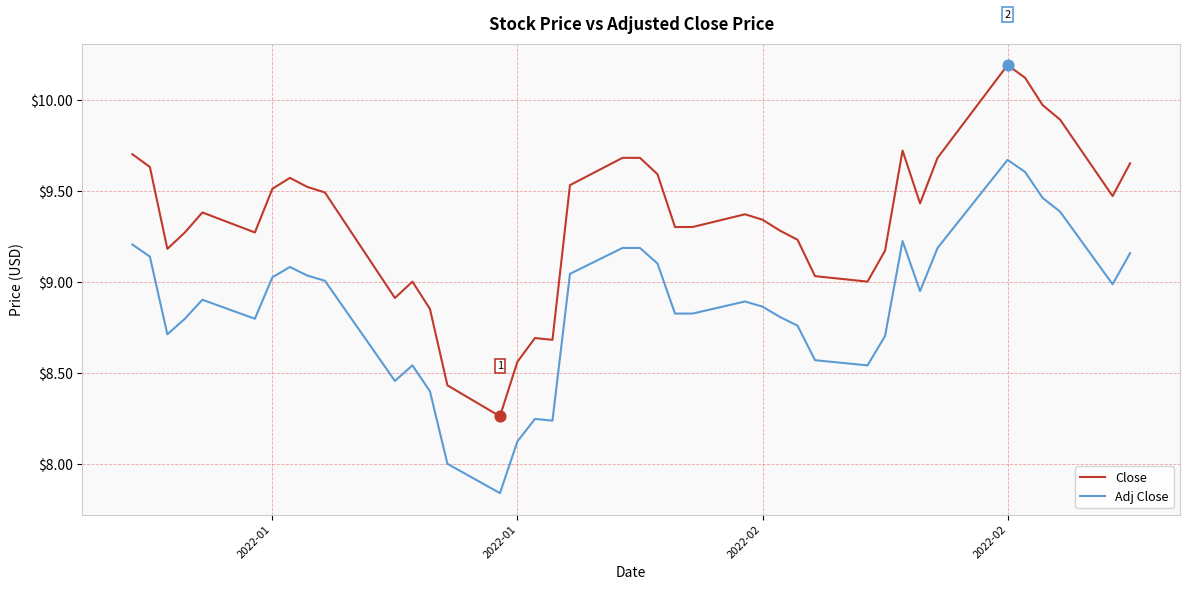

What are all the series names shown in the legend?

Close, Adj Close